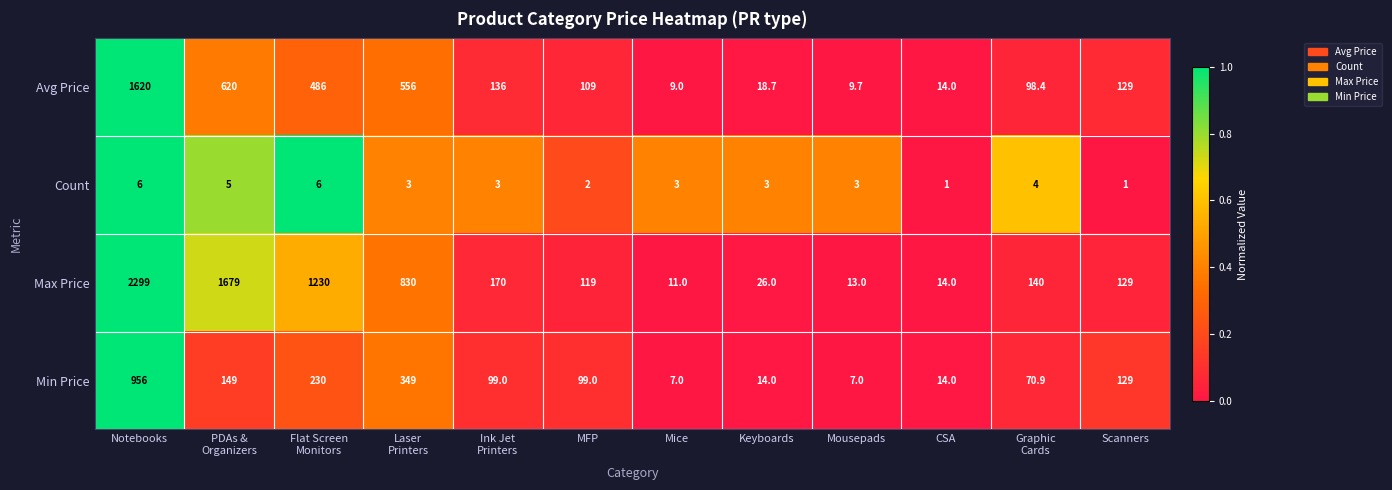

Rank the series by their maximum value, from lowest to highest.

Count, Min Price, Avg Price, Max Price